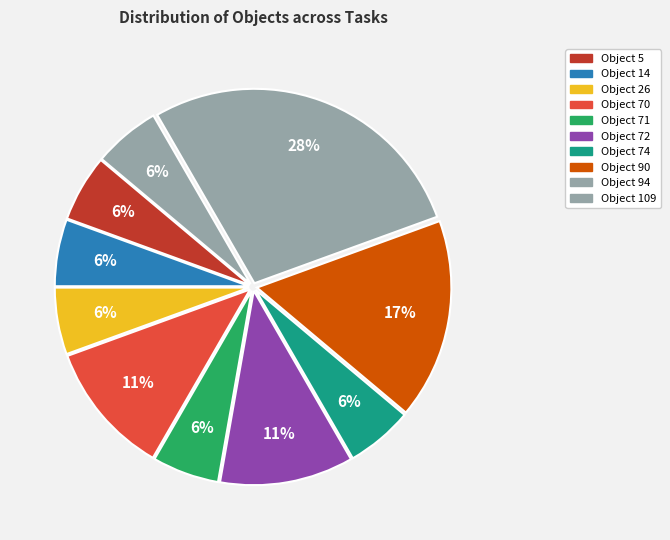

Is the sum of Object 14 and Object 90 greater than half?

No